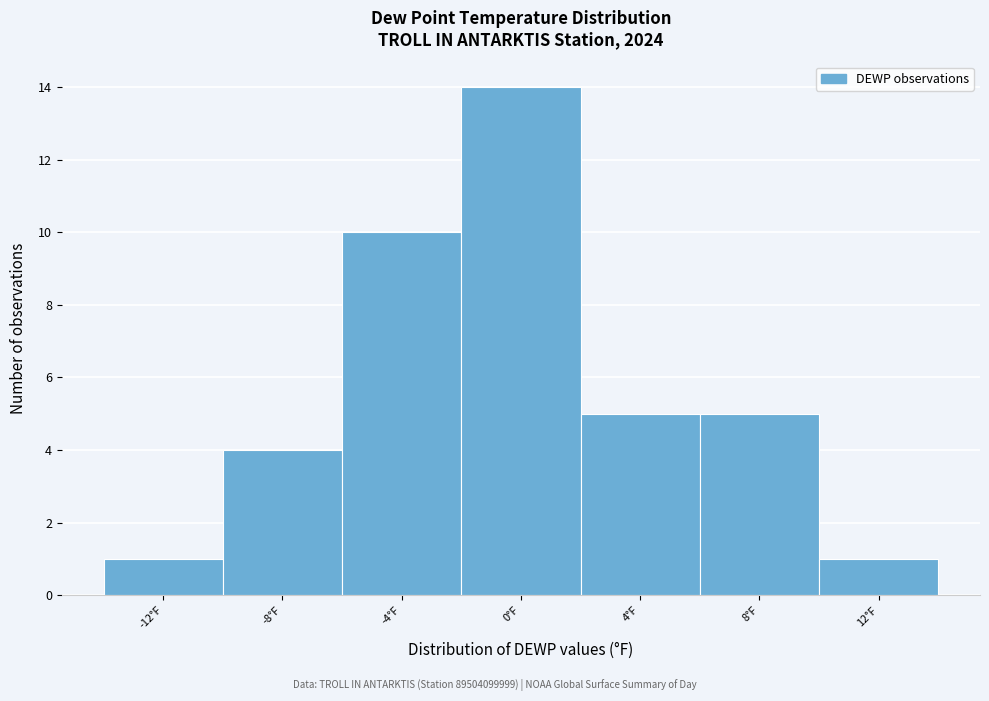

Reading left to right, transcribe all the data shown in this chart.

1	4	10	14	5	5	1